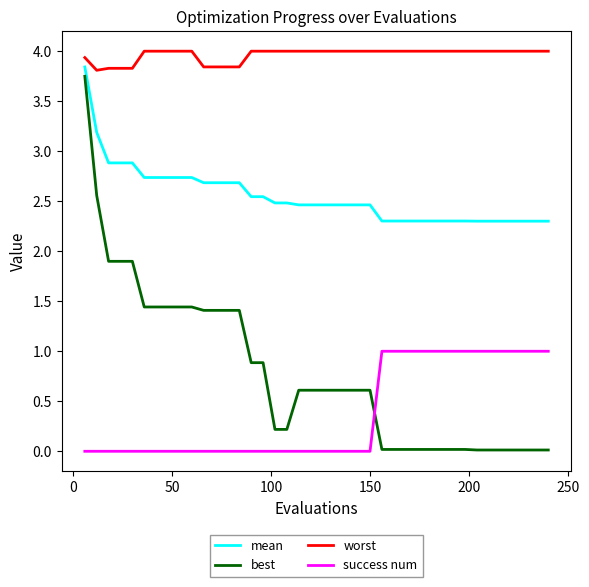

Which series has the largest total across all categories?

worst